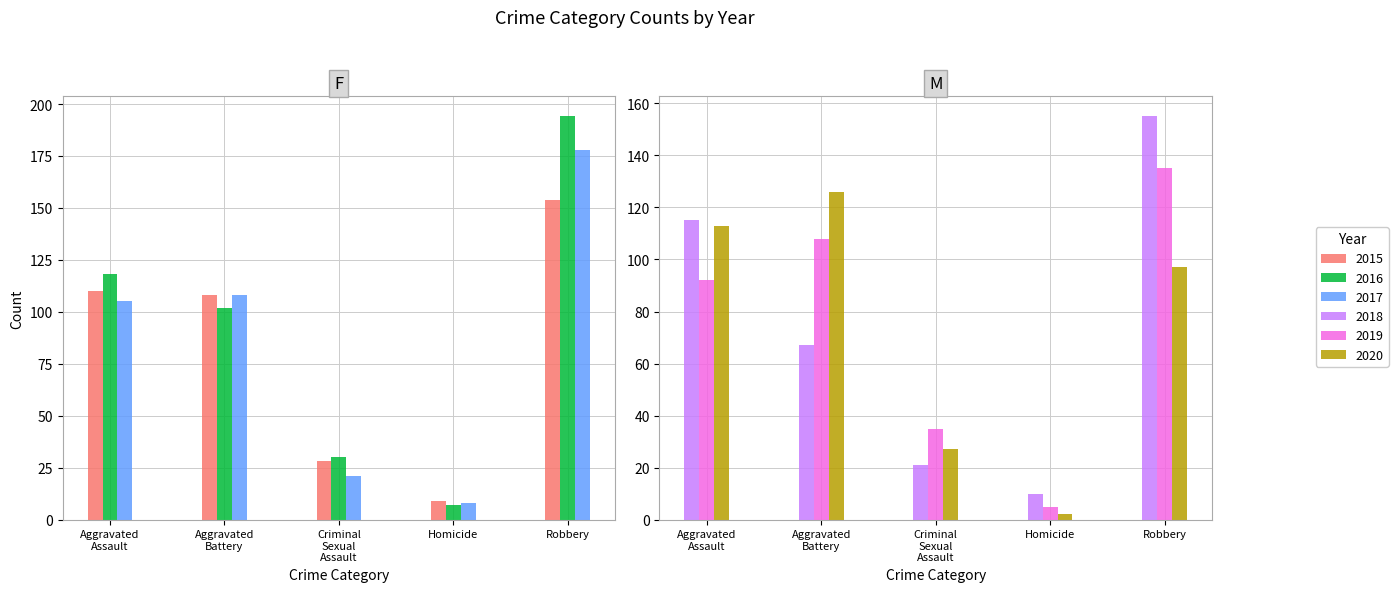

Reading left to right, extract all data points from this chart.

2015: 110	108	28	9	154
2016: 118	102	30	7	194
2017: 105	108	21	8	178
2018: 115	67	21	10	155
2019: 92	108	35	5	135
2020: 113	126	27	2	97